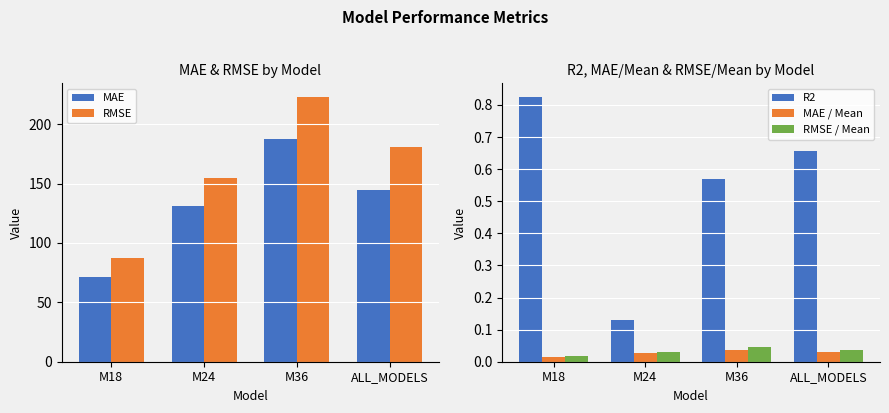

What are all the series names shown in the legend?

MAE, RMSE, R2, MAE / Mean, RMSE / Mean